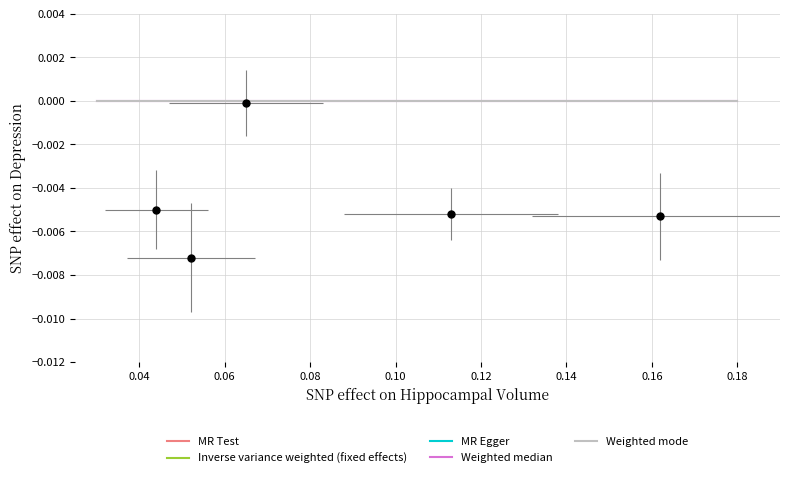

Does the chart display data point markers on the line(s)?

No